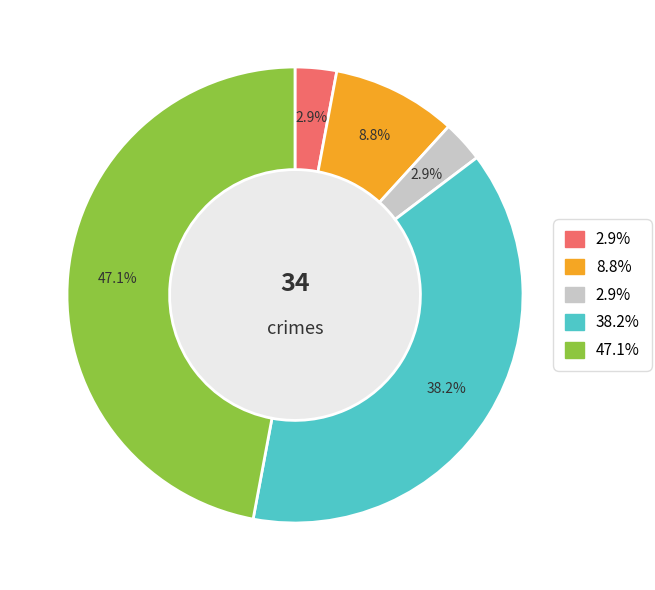

Is there a majority slice in this chart?

No